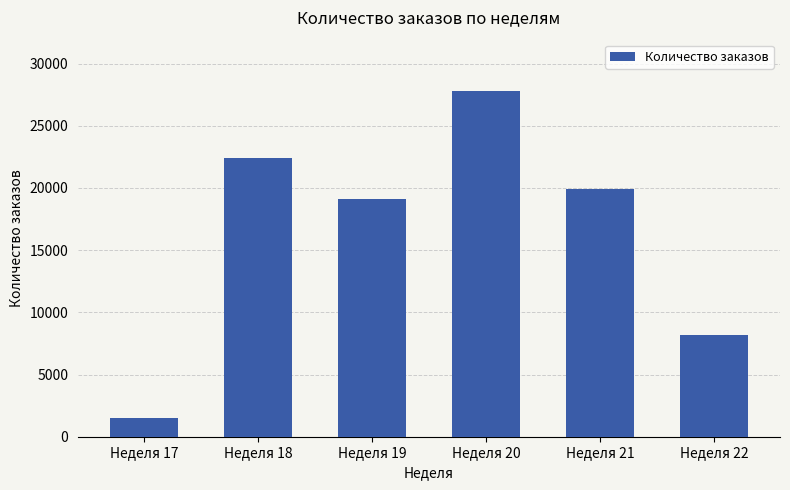

What is the approximate value at Неделя 22, to the nearest 100?

8100